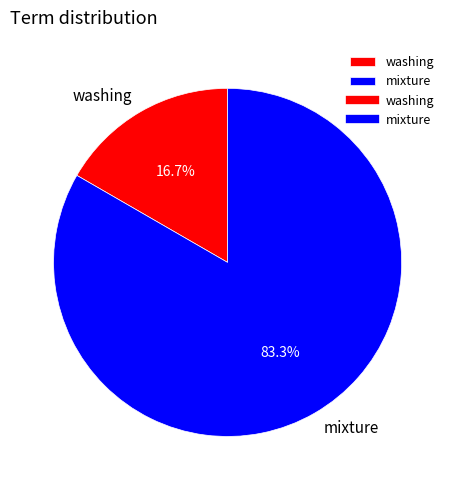

Is it true that mixture is 69% of the pie?

False